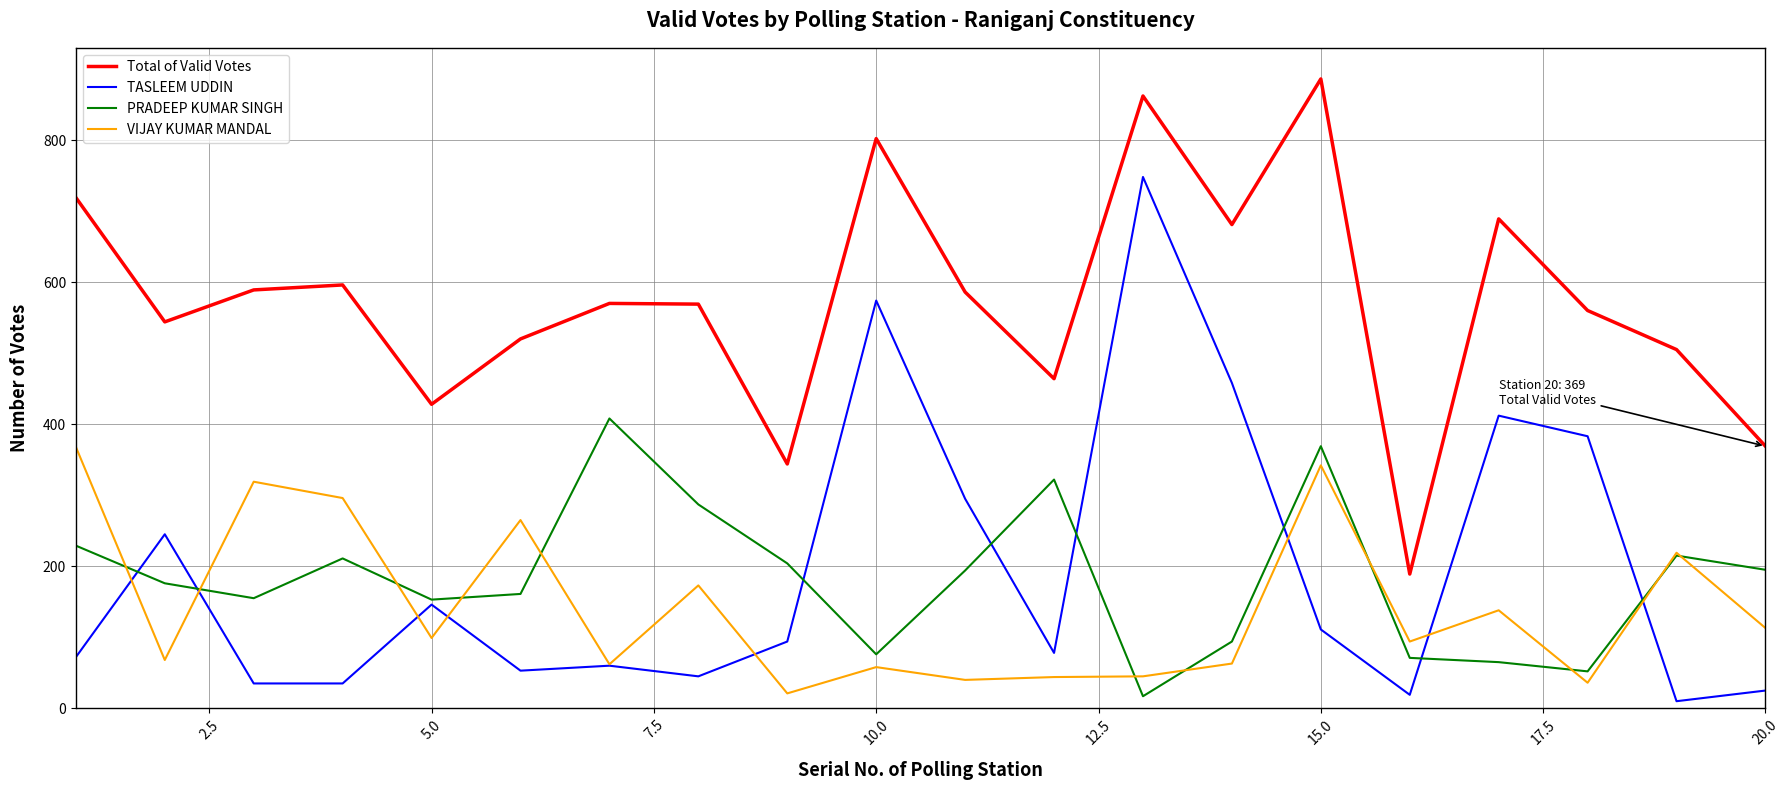

What is the minimum value for VIJAY KUMAR MANDAL?

21